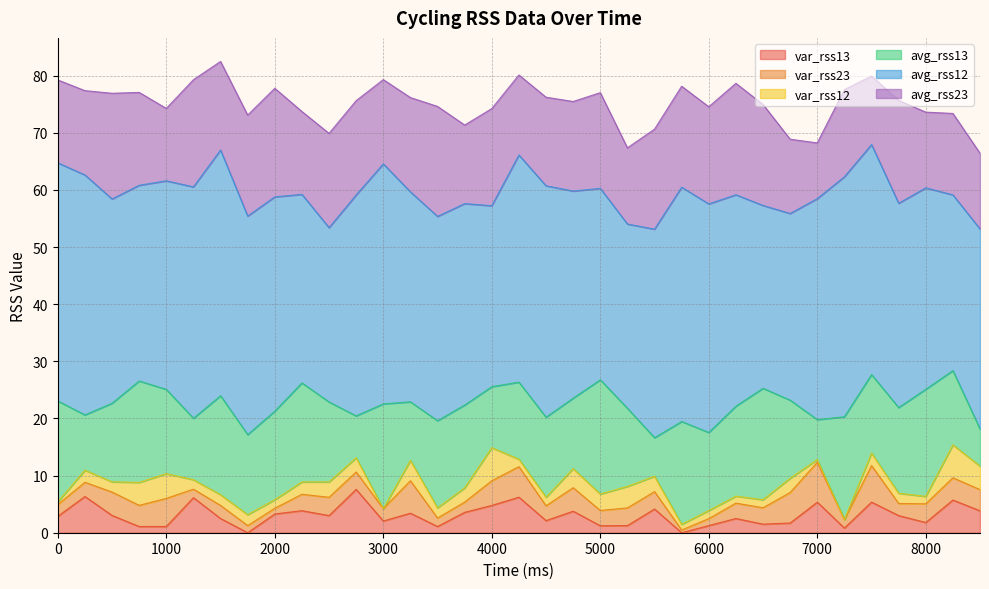

Is it true that var_rss12 equals 2.7 at 5500?

True